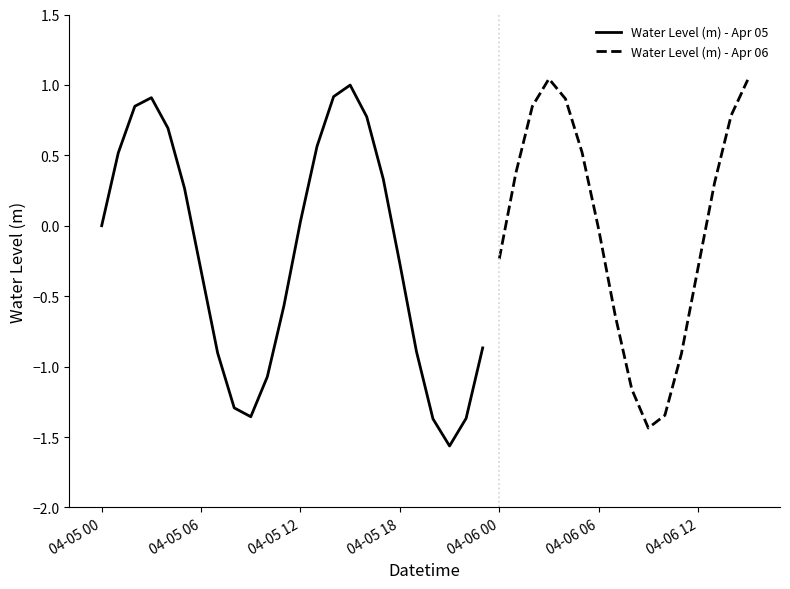

Which has a higher value, 04-05 16 or 04-05 10?

04-05 16